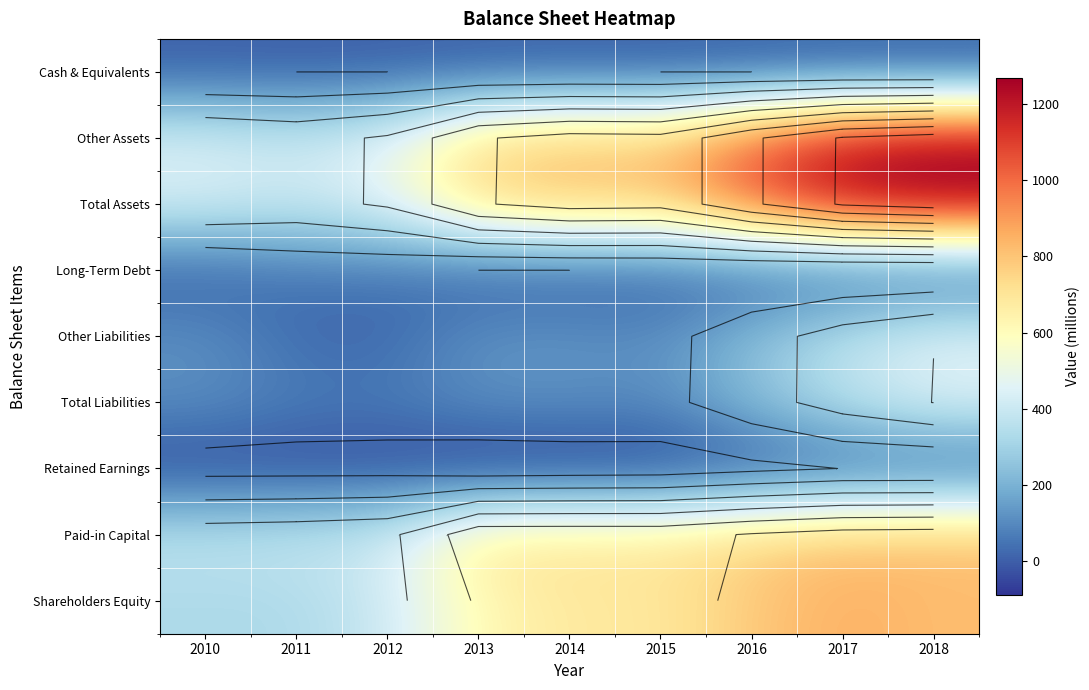

What is the difference between the maximum and second lowest values in the Other Assets series?

836